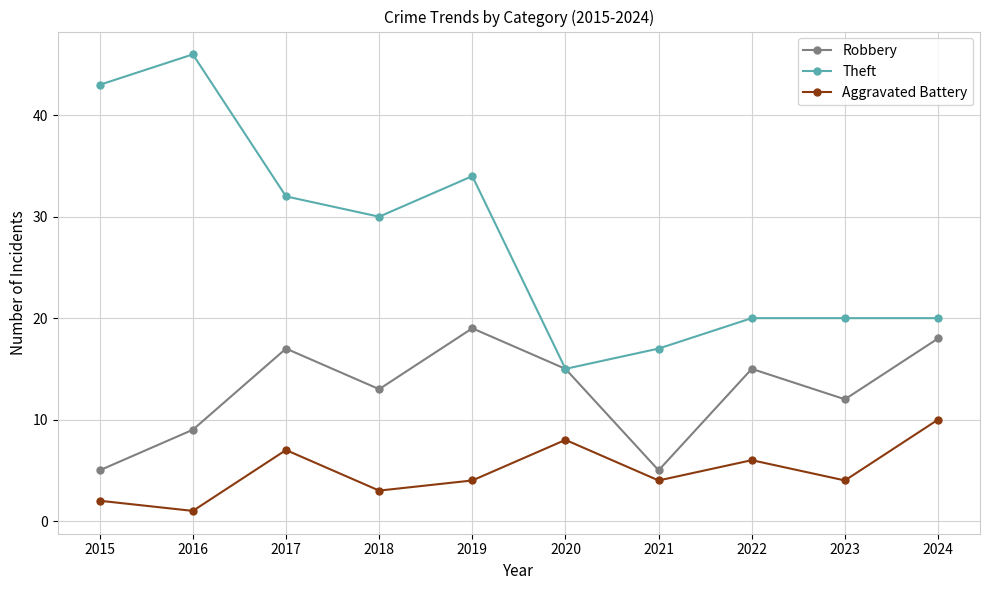

Rank the series by their average value, from highest to lowest.

Theft, Robbery, Aggravated Battery